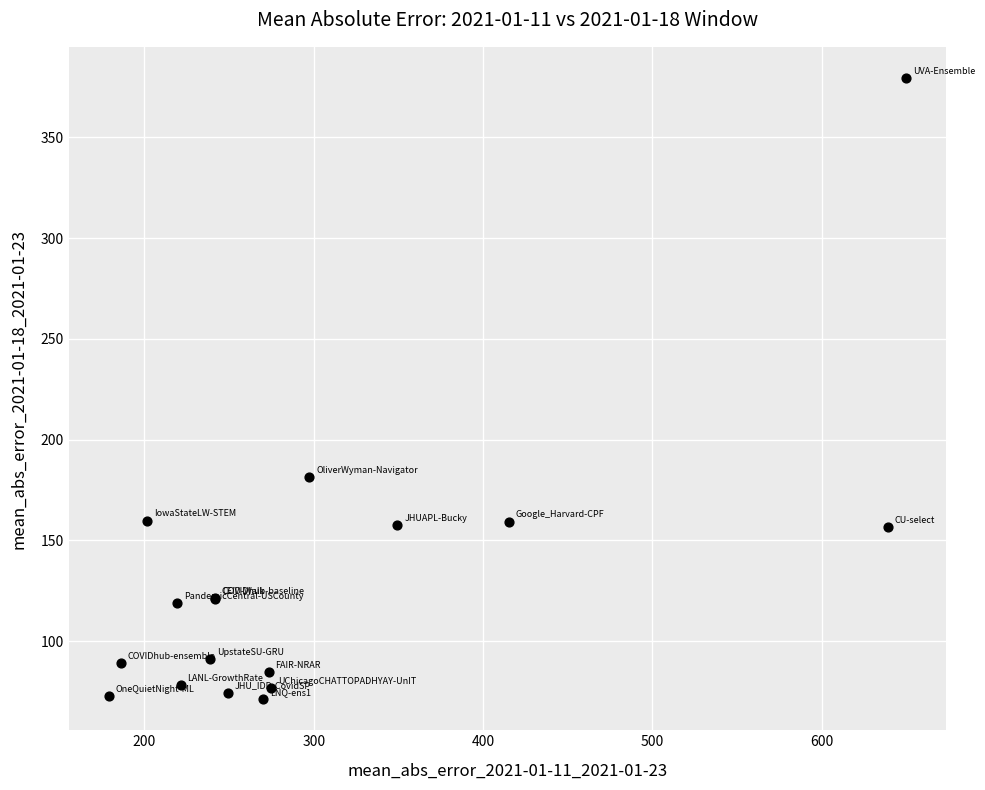

What Y value in the scatter plot is closest to 225?

181.3